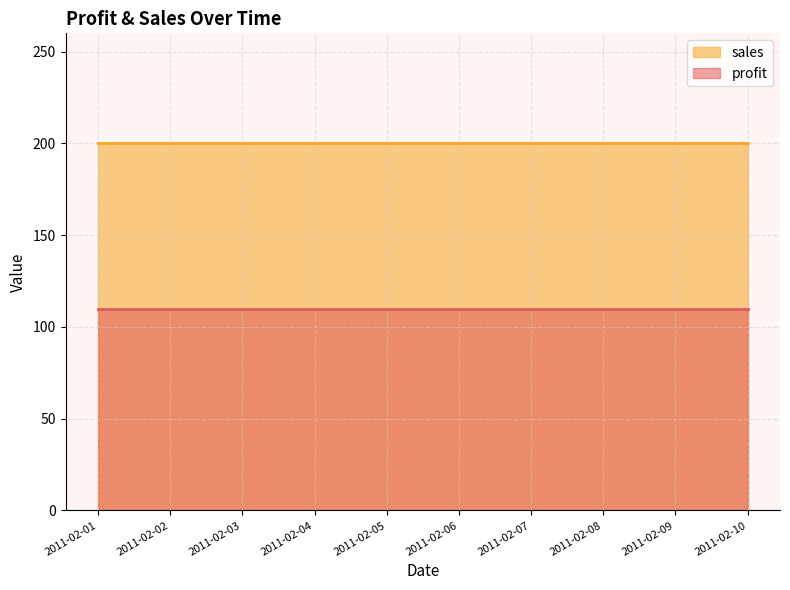

At which category is the sum across all series the highest?

2011-02-01